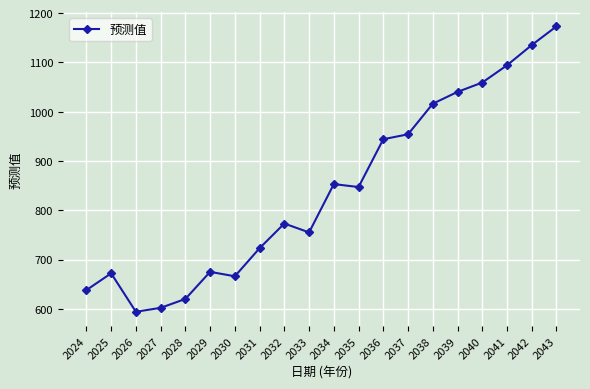

What is the difference between the values at 2024 and 2033?

117